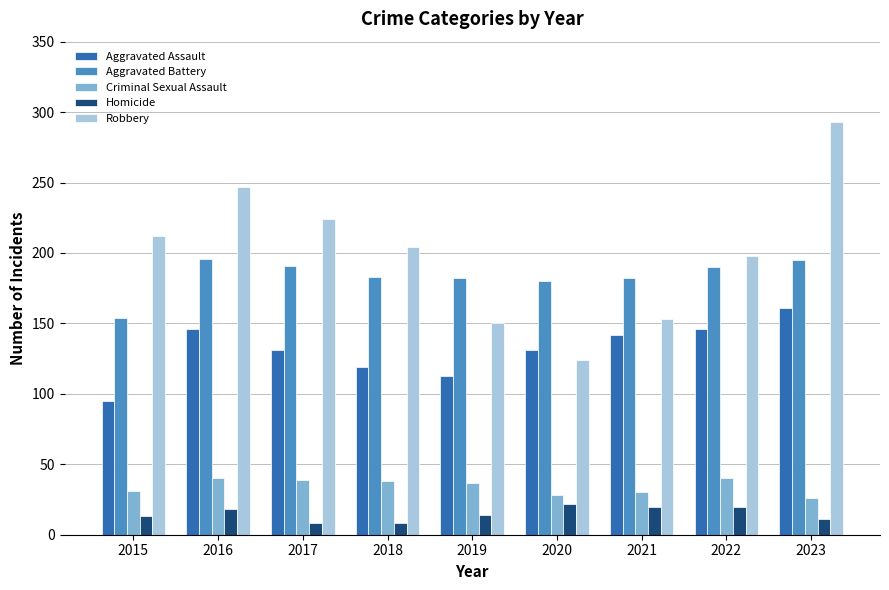

What is the approximate value of Robbery at 2016?

247